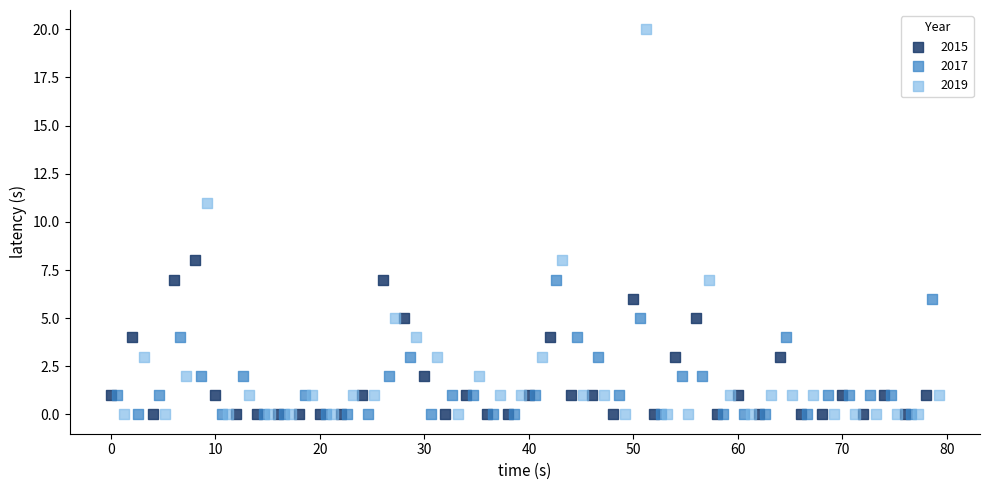

Which series has the widest spread of Y values?

2019